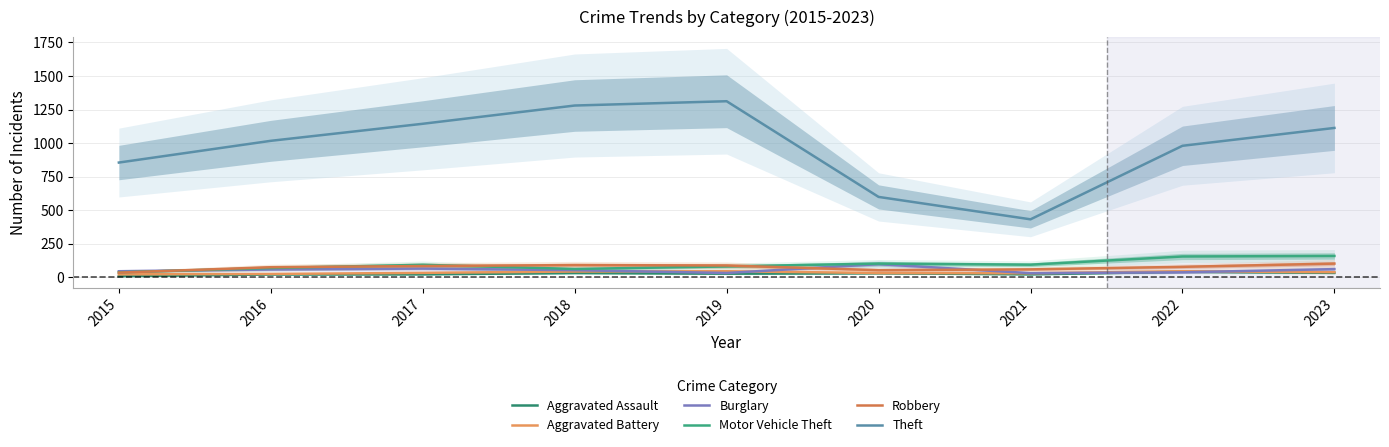

Which category has the highest value in the Robbery series?

2023